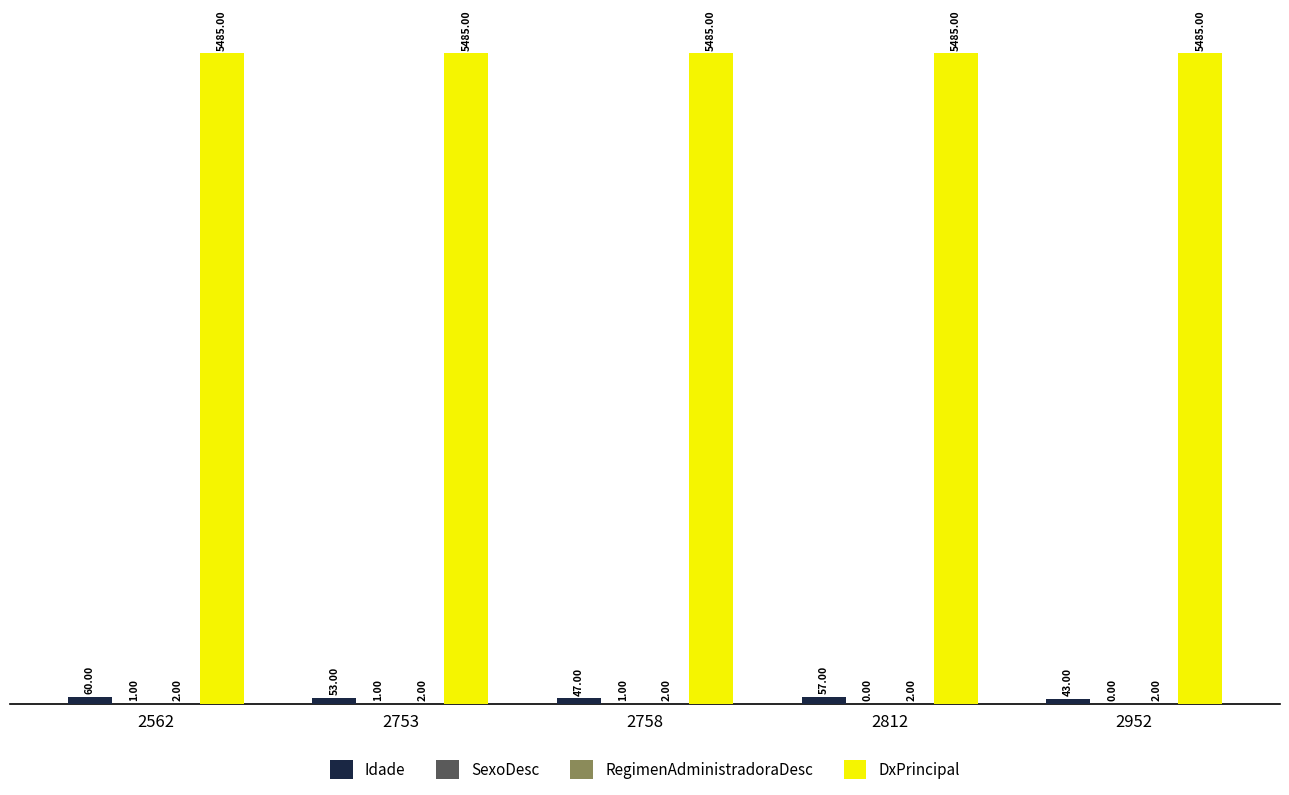

What is the total value across all series at 2562?

5548